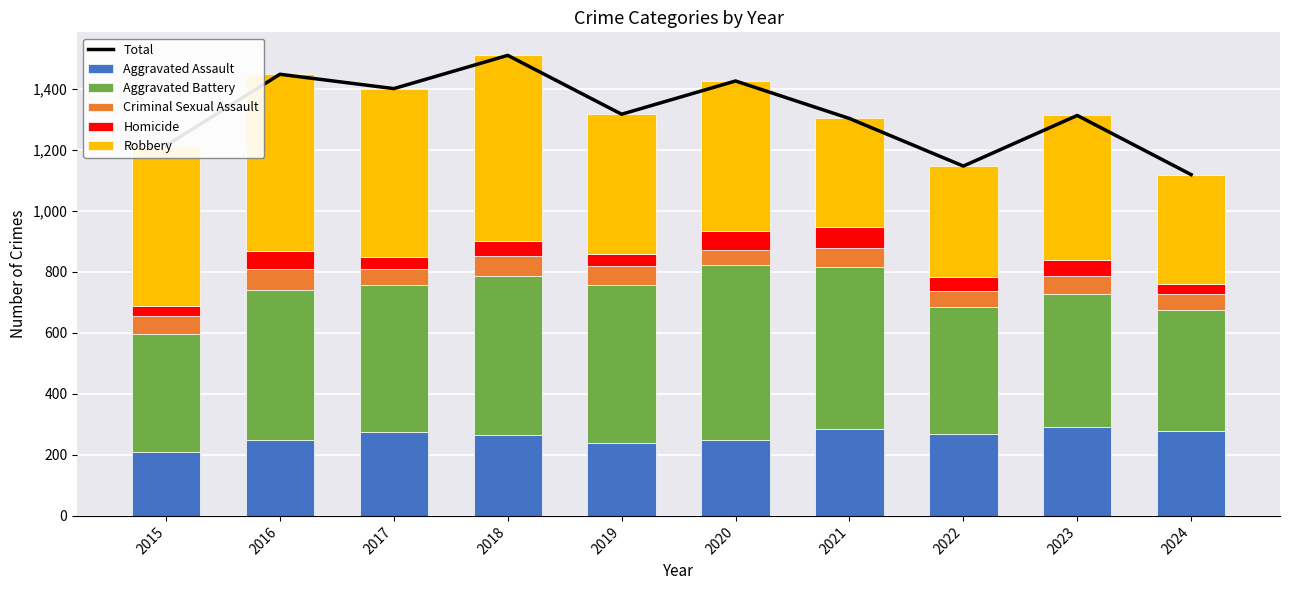

Rank the series at 2015 from lowest to highest value.

Homicide, Criminal Sexual Assault, Aggravated Assault, Aggravated Battery, Robbery, Total